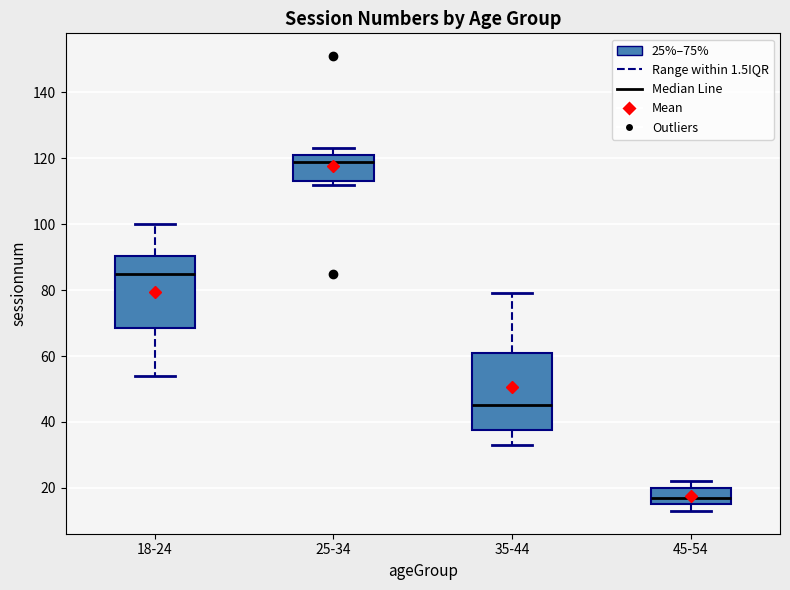

Where does the upper whisker of the box for 18-24 end on the y-axis? The values are not printed on the chart, so give them approximately, as read against the axis.

100